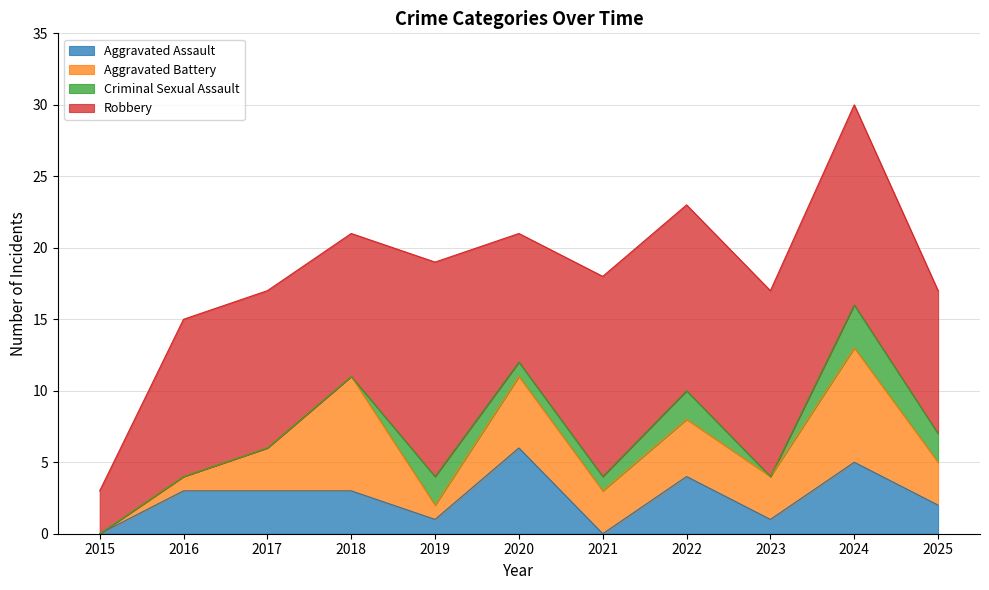

What is the maximum value for Aggravated Assault?

6